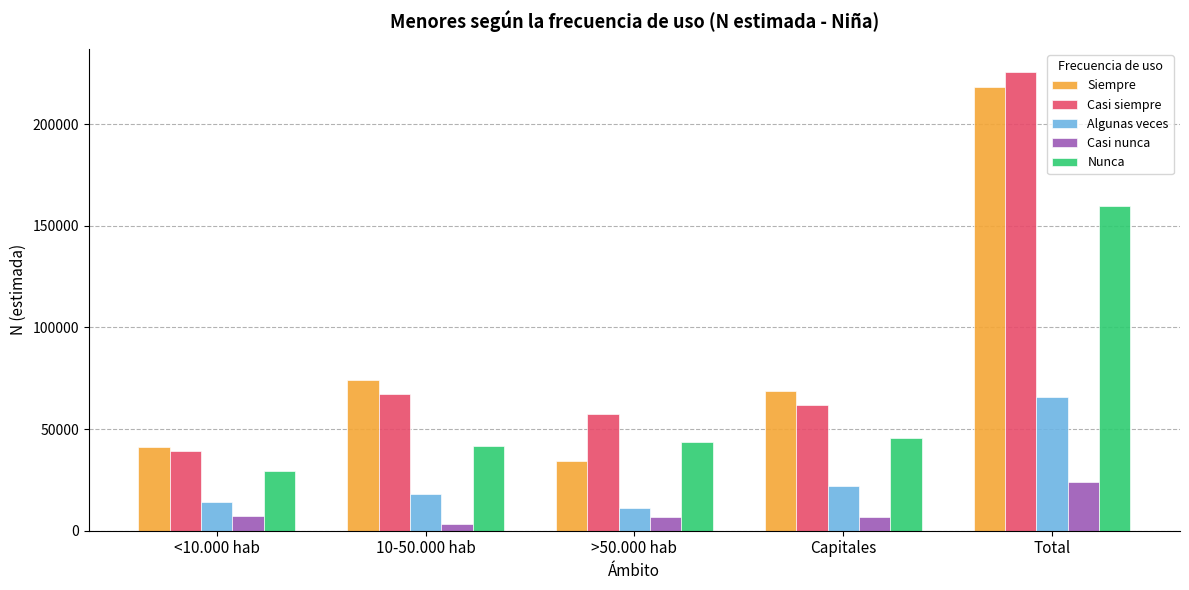

Does the chart contain any negative values?

No